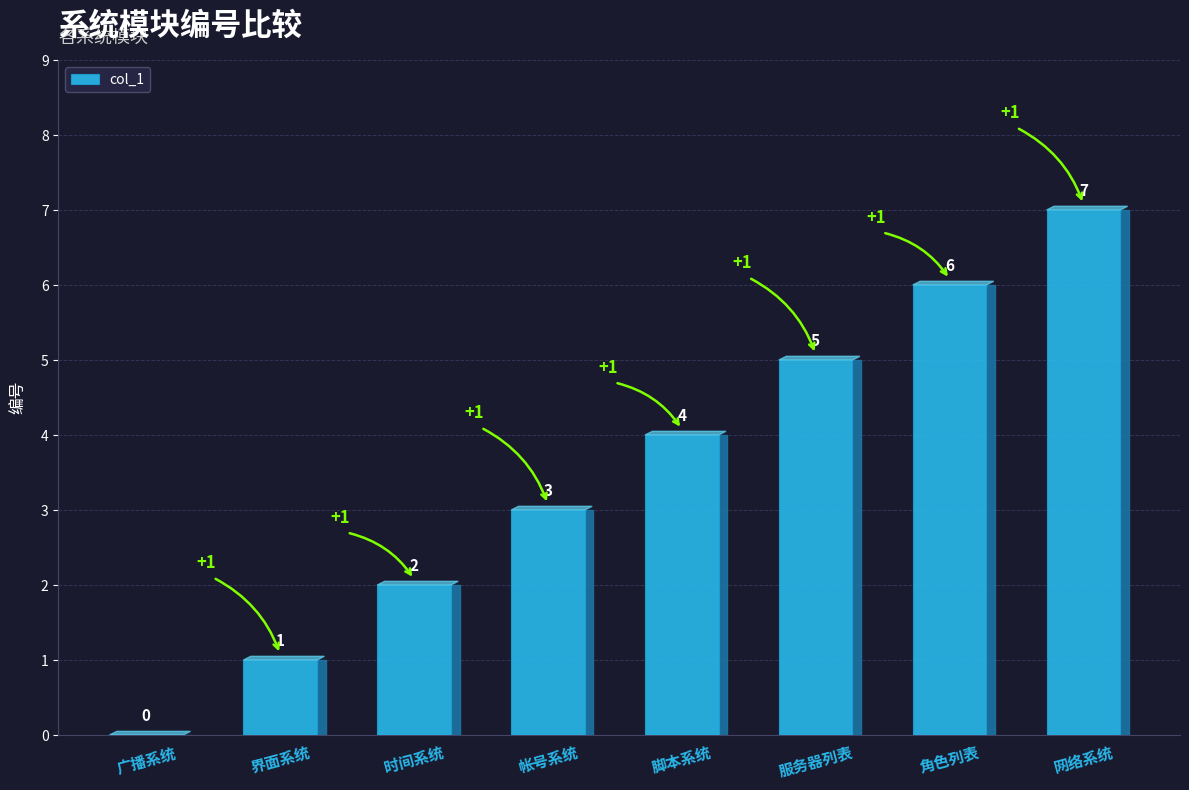

Approximately how many times larger is the value at 网络系统 compared to 界面系统?

7.0